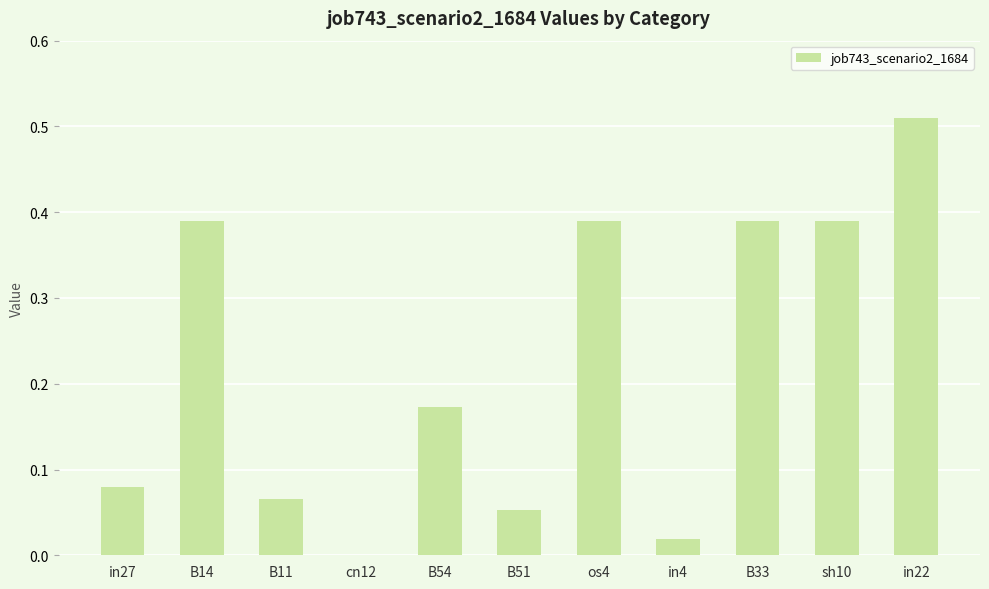

Is it true that the value at os4 is 0.6?

False